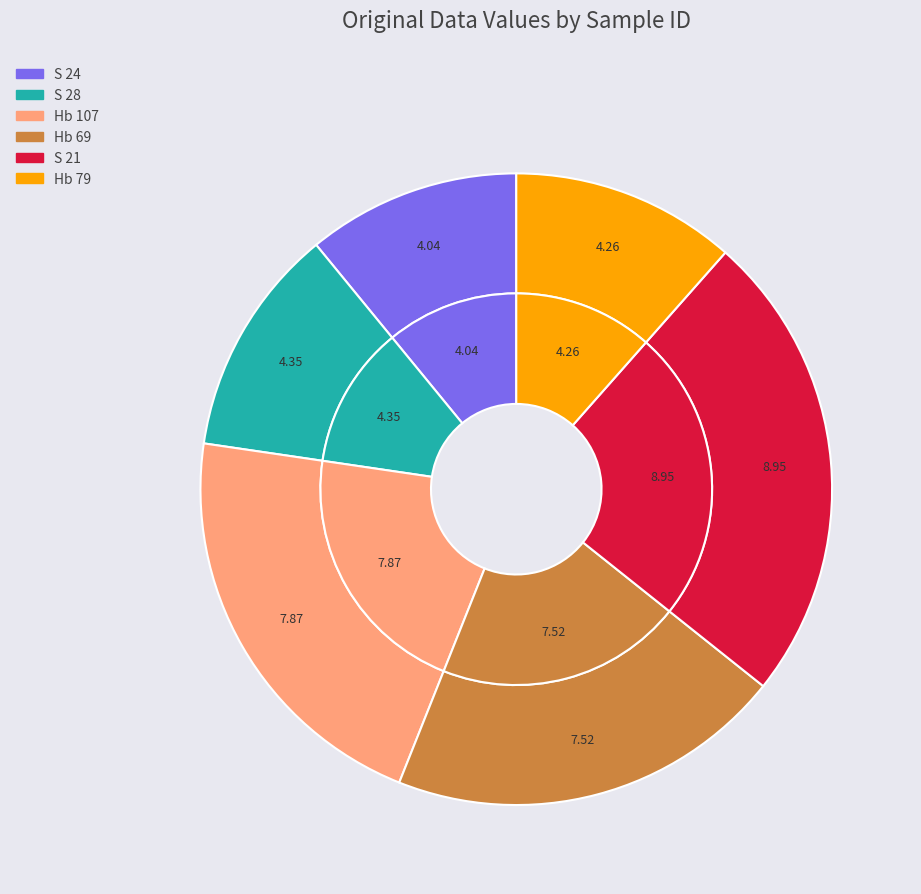

Rank the categories by value from highest to lowest.

S 21, Hb 107, Hb 69, S 28, Hb 79, S 24